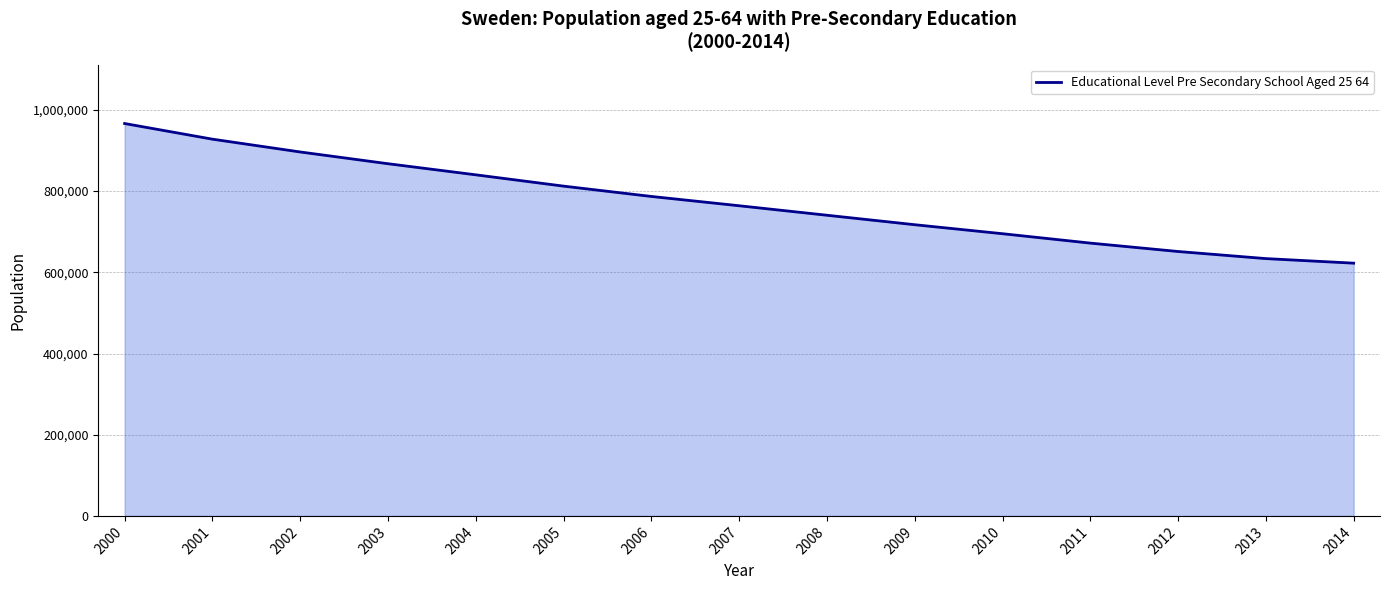

What is the approximate value at 2001, to the nearest 100?

928000